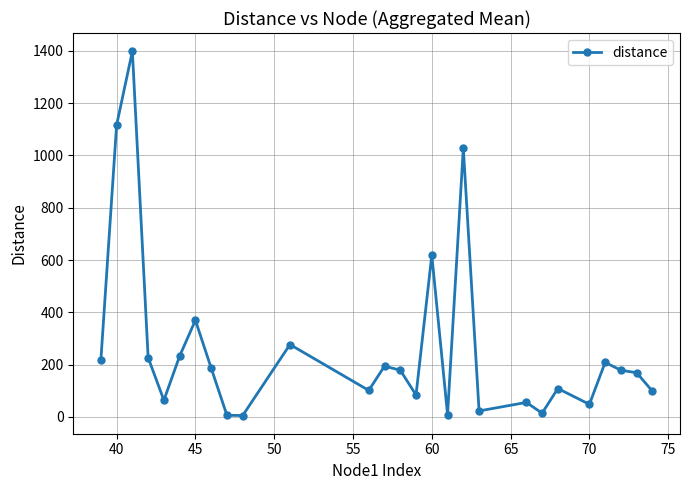

What is the sum of all values?

7213.5